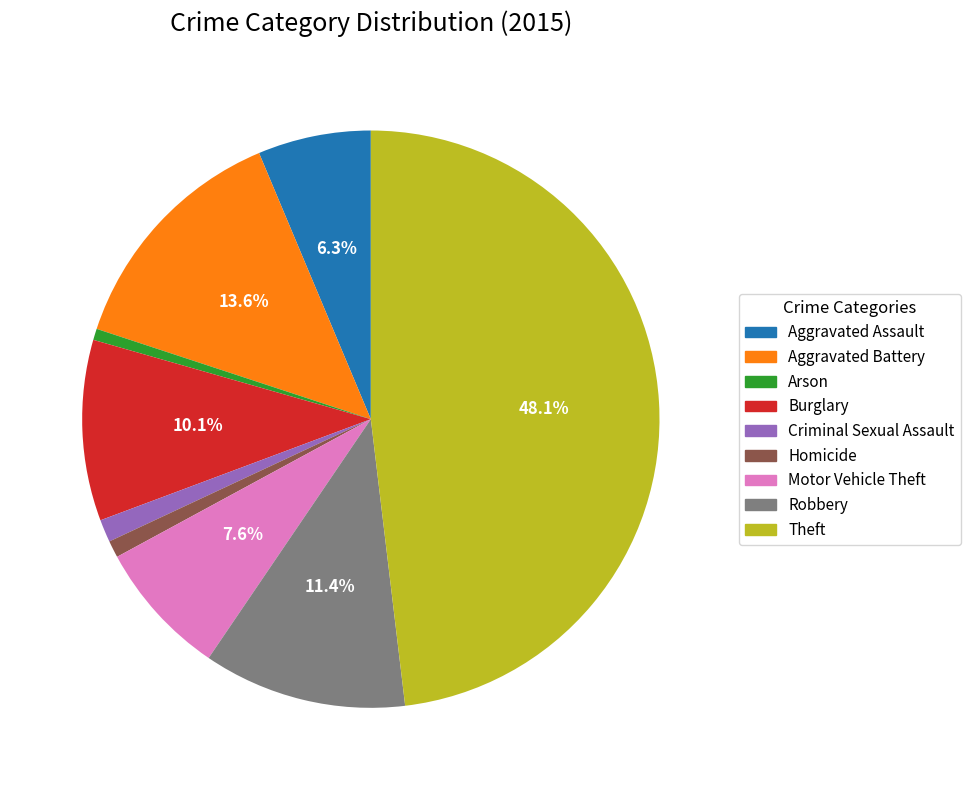

Which category has the biggest portion of the pie?

Theft